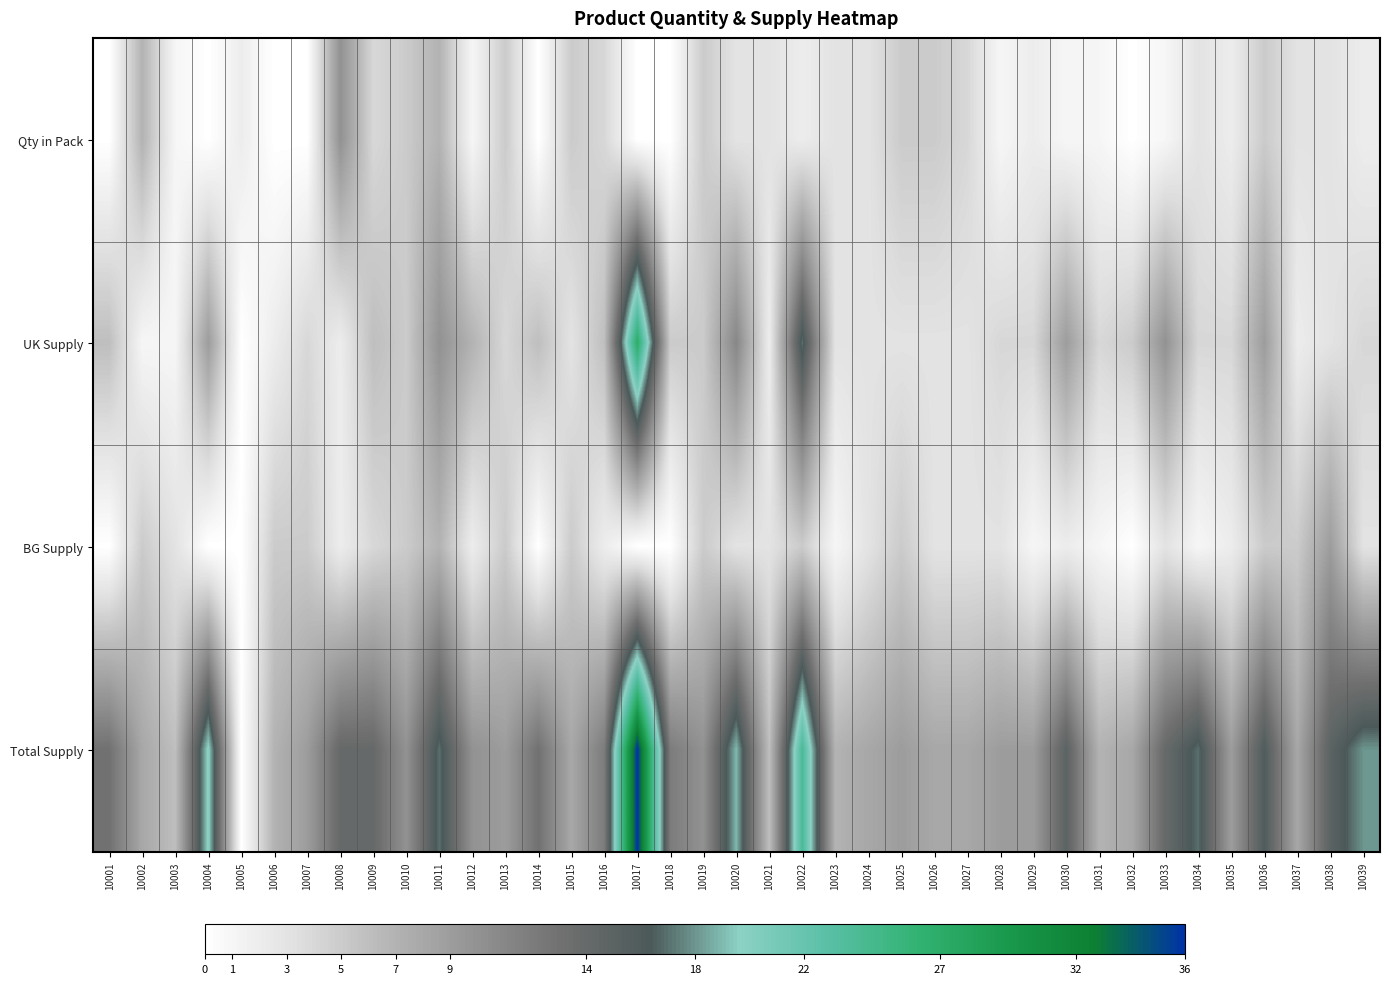

Reading right to left, what are all the values shown in this chart?

Qty in Pack: 10039=2	10038=3	10037=3	10036=5	10035=2	10034=3	10033=1	10032=0	10031=1	10030=1	10029=2	10028=1	10027=4	10026=5	10025=5	10024=3	10023=3	10022=2	10021=3	10020=3	10019=5	10018=0	10017=0	10016=4	10015=5	10014=0	10013=5	10012=1	10011=7	10010=5	10009=4	10008=10	10007=0	10006=0	10005=2	10004=0	10003=1	10002=7	10001=0
UK Supply: 10039=4	10038=3	10037=2	10036=9	10035=4	10034=4	10033=10	10032=5	10031=4	10030=9	10029=4	10028=4	10027=3	10026=3	10025=3	10024=3	10023=3	10022=17	10021=2	10020=11	10019=5	10018=5	10017=27	10016=6	10015=3	10014=6	10013=4	10012=7	10011=10	10010=5	10009=6	10008=2	10007=4	10006=2	10005=0	10004=9	10003=1	10002=1	10001=6
BG Supply: 10039=3	10038=9	10037=5	10036=5	10035=2	10034=1	10033=3	10032=0	10031=1	10030=2	10029=1	10028=3	10027=3	10026=3	10025=5	10024=3	10023=1	10022=5	10021=3	10020=3	10019=5	10018=0	10017=0	10016=2	10015=5	10014=0	10013=5	10012=2	10011=7	10010=5	10009=4	10008=2	10007=5	10006=5	10005=0	10004=0	10003=3	10002=5	10001=0
Total Supply: 10039=18	10038=15	10037=8	10036=16	10035=9	10034=17	10033=14	10032=8	10031=7	10030=15	10029=9	10028=9	10027=8	10026=8	10025=9	10024=8	10023=7	10022=24	10021=6	10020=19	10019=10	10018=12	10017=36	10016=12	10015=8	10014=13	10013=9	10012=10	10011=17	10010=10	10009=14	10008=14	10007=9	10006=7	10005=0	10004=20	10003=6	10002=8	10001=13